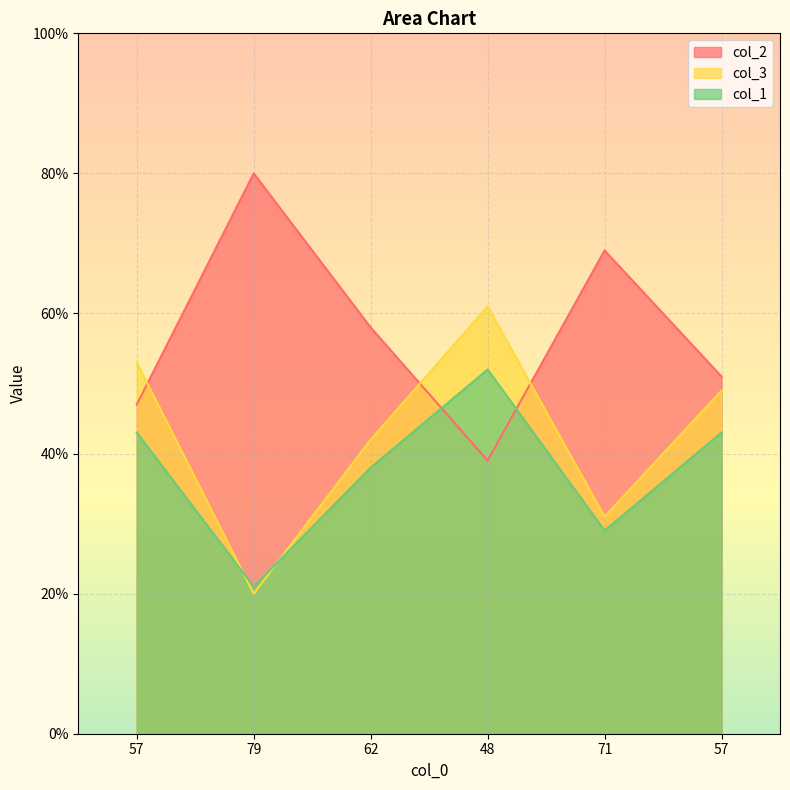

Which series has the largest total across all categories?

col_2